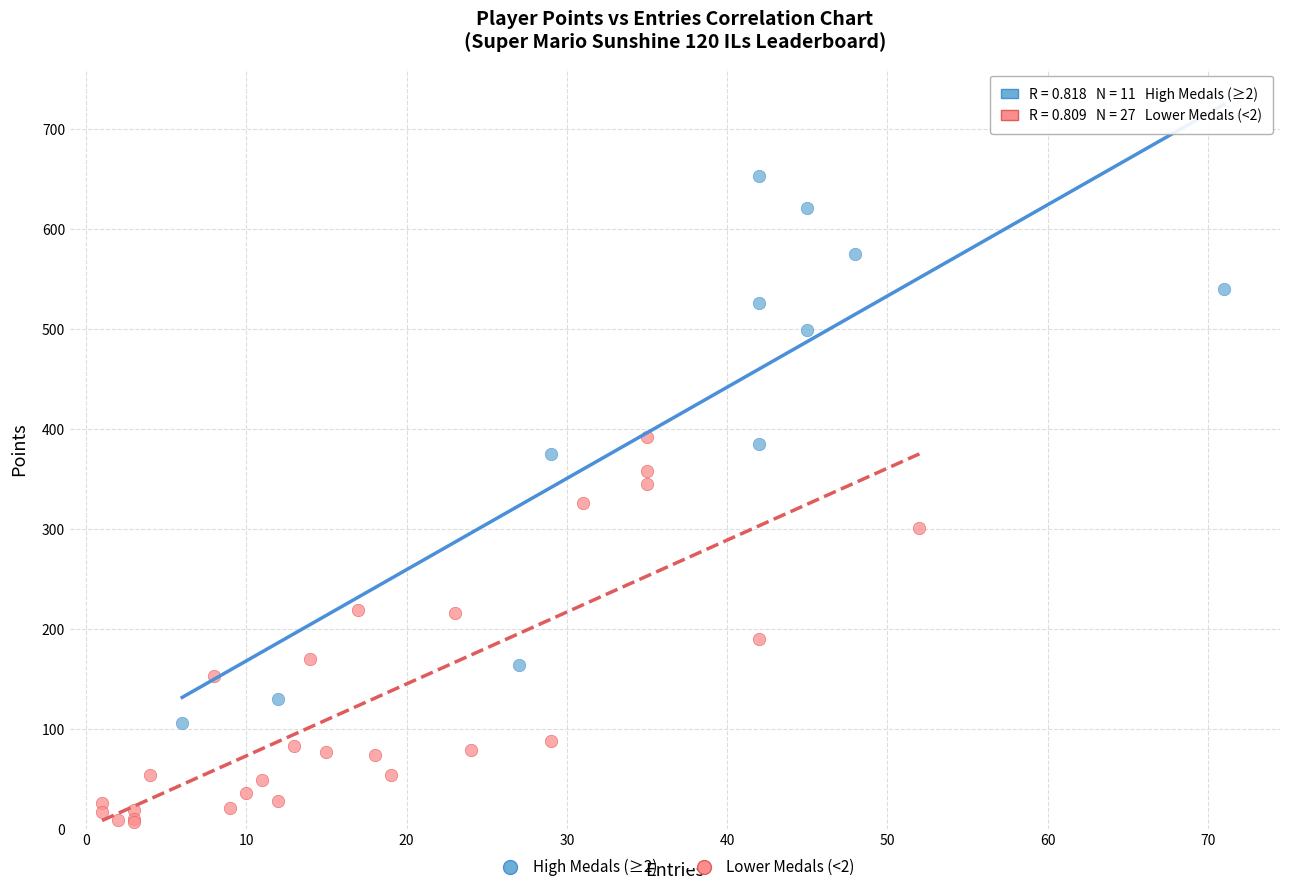

Which series reaches the minimum Y coordinate?

Lower Medals (<2)